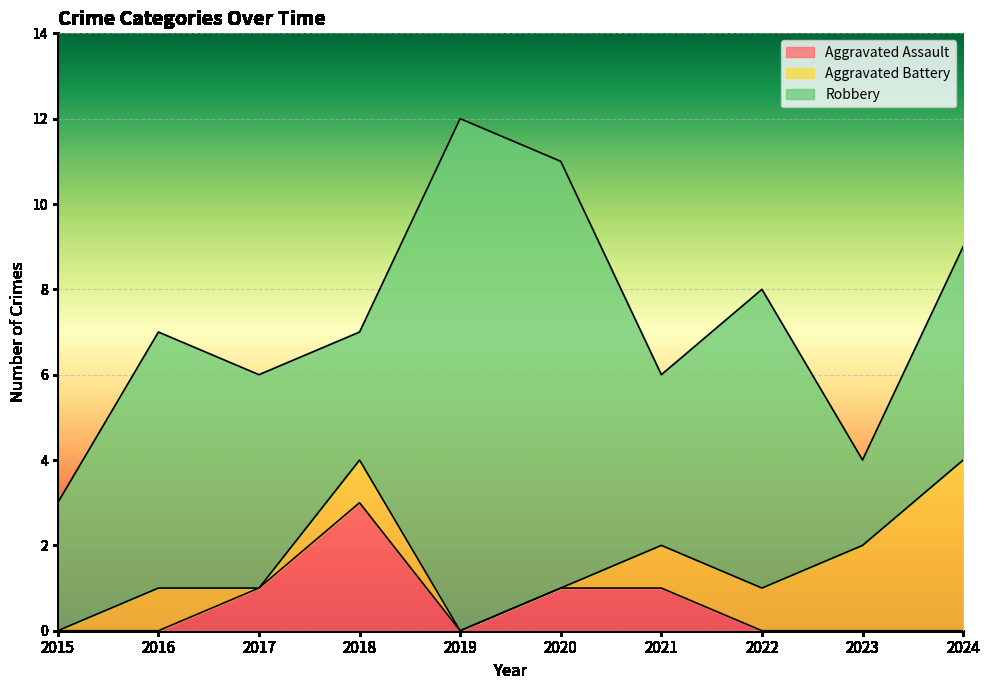

At how many categories does at least one series exceed 10?

1